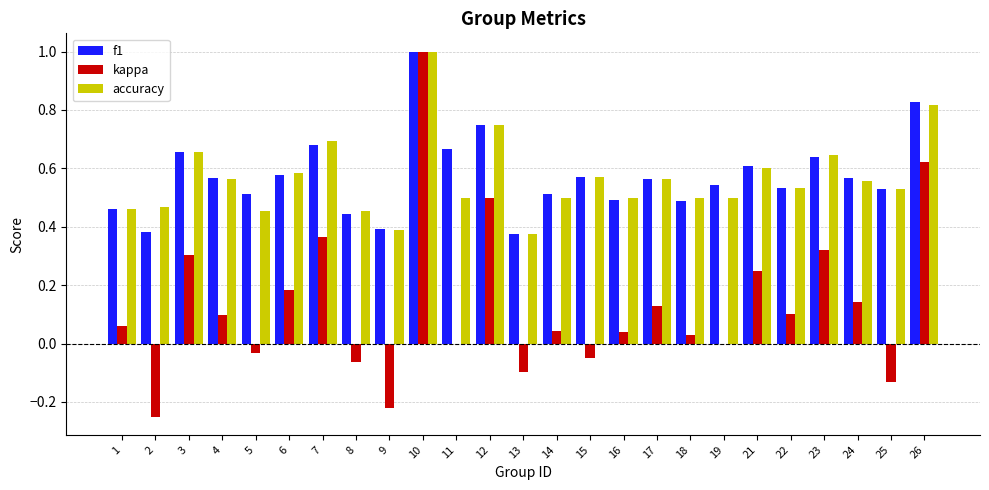

Where does the kappa series first go above 0?

1